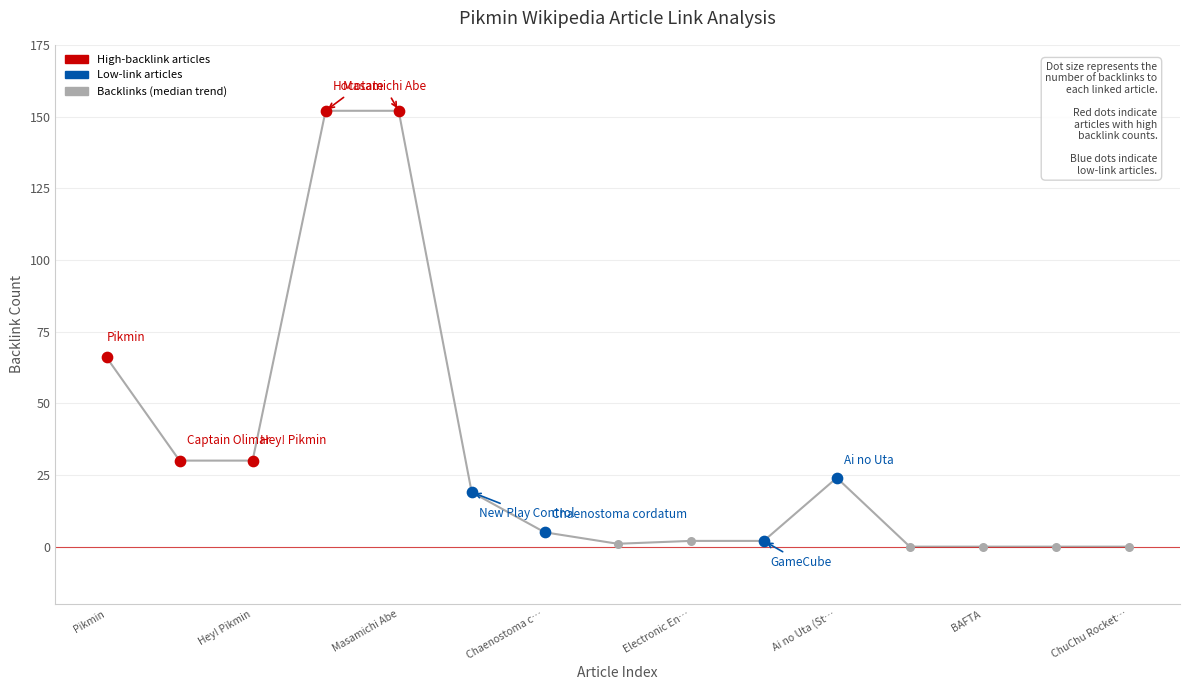

What is the maximum value shown in the chart?

152